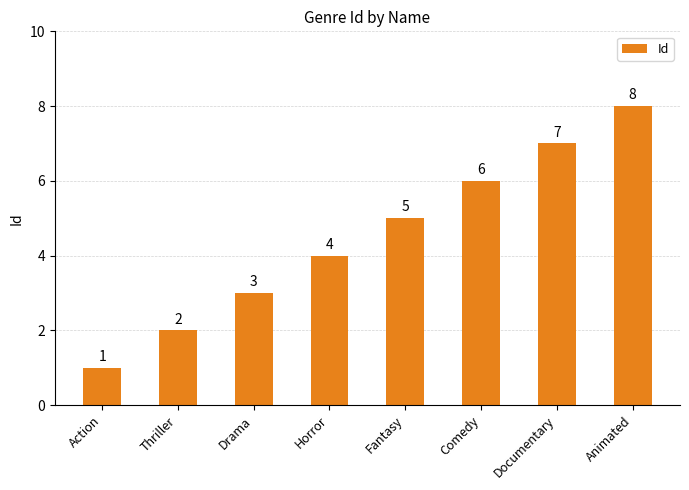

Count the values in the range 3 to 7.

5